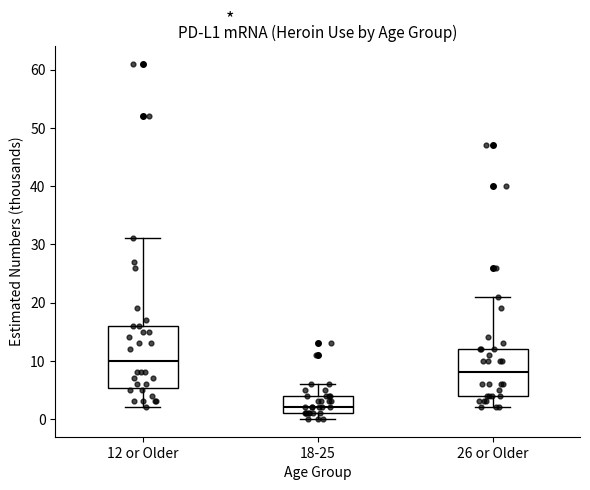

Reading left to right, read every box against the y-axis: the position of its median line, the range the box covers, and the ends of its whiskers. The values are not printed on the chart, so give them approximately, as read against the axis.

12 or Older: median 10, box 5 to 16, whiskers 2 to 31
18-25: median 2, box 1 to 4, whiskers 0 to 6
26 or Older: median 8, box 4 to 12, whiskers 2 to 21